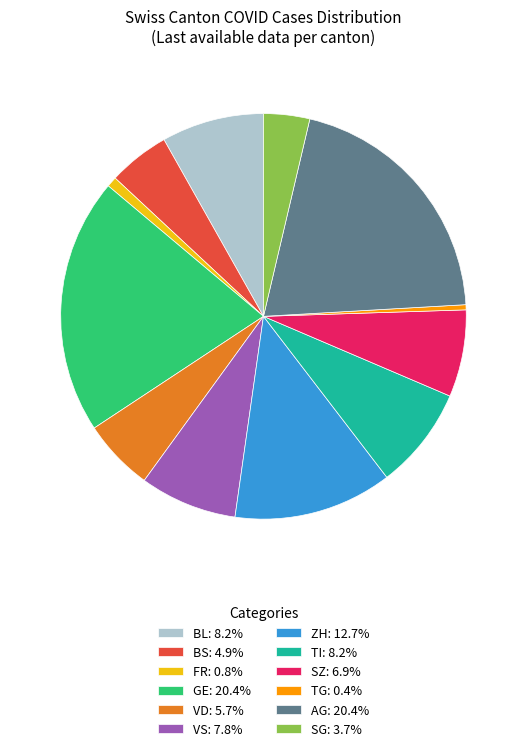

Does ZH: 12.7% account for over 50% of the chart?

No